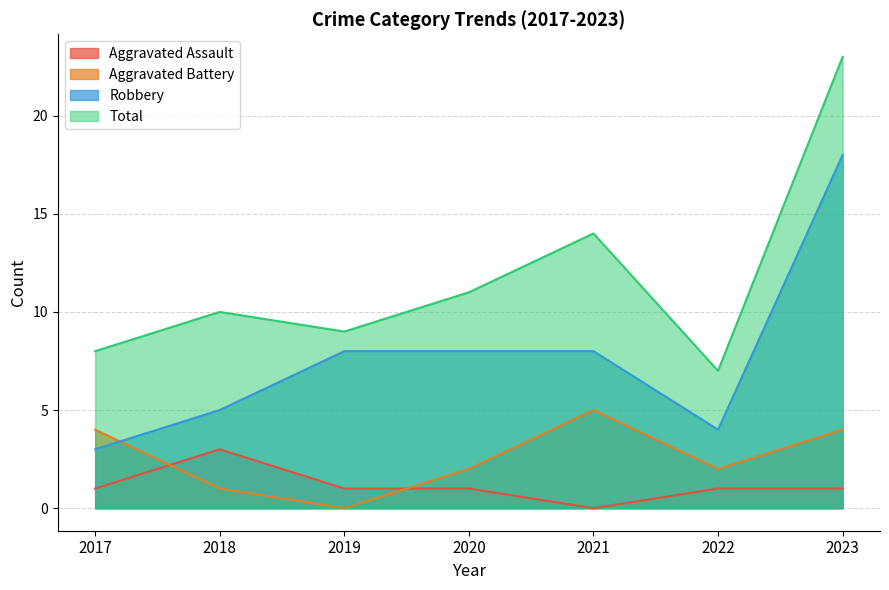

Which series has the largest total across all categories?

Total